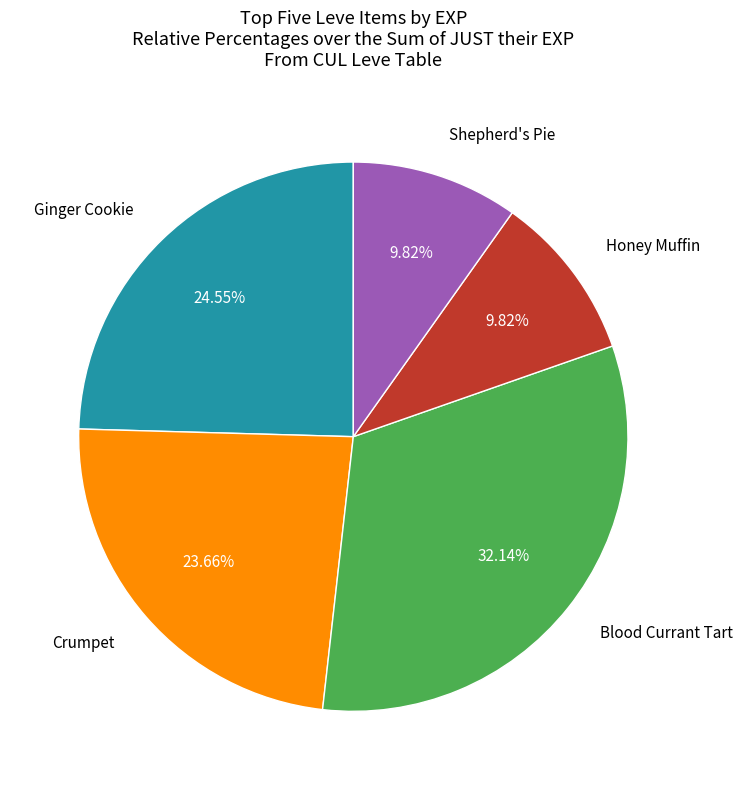

How many segments does this pie chart have?

5